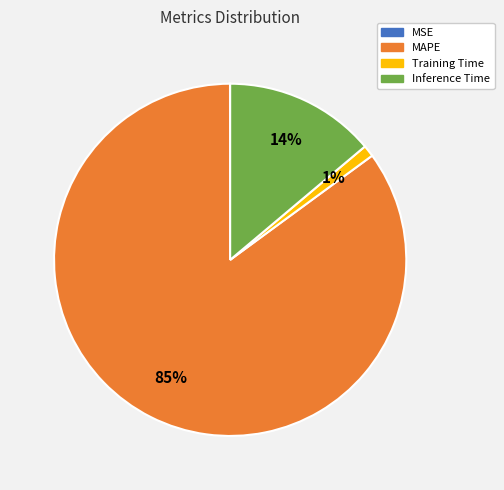

True or false: Inference Time accounts for 5% of the total.

False